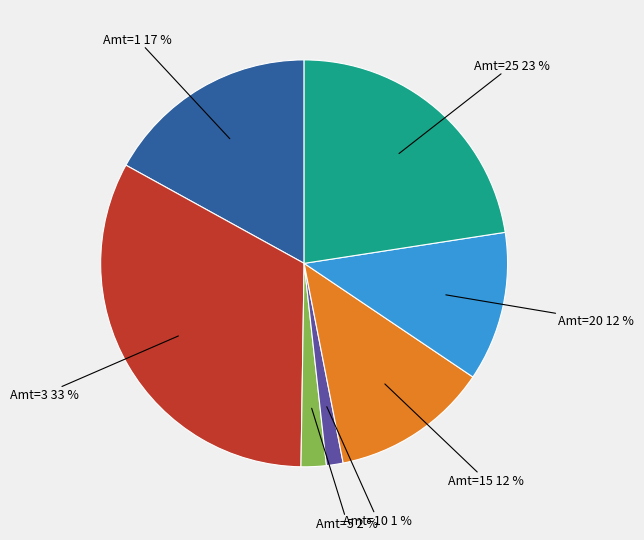

Is there a majority slice in this chart?

No